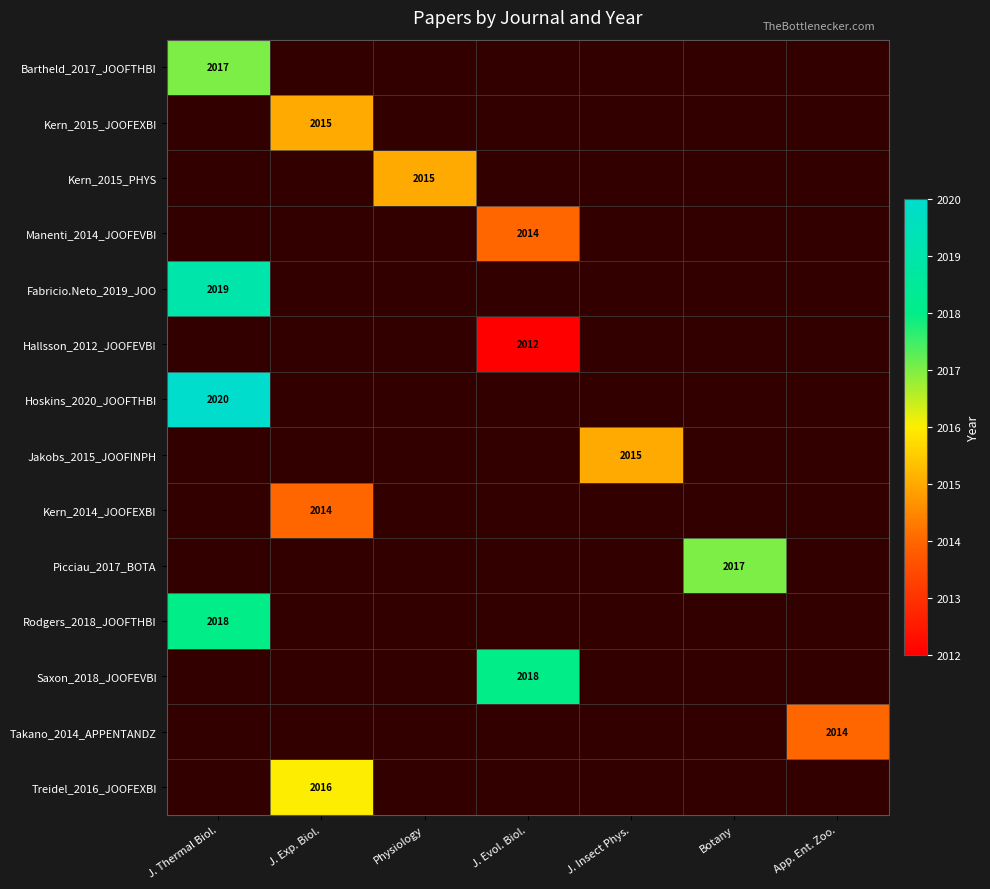

Which category has the highest value across all series?

J. Thermal Biol.